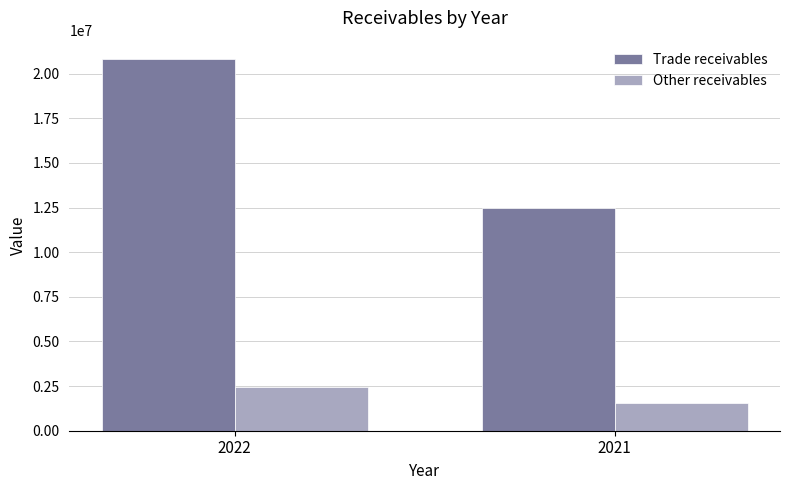

How many values in the Other receivables series are below 2461924?

1